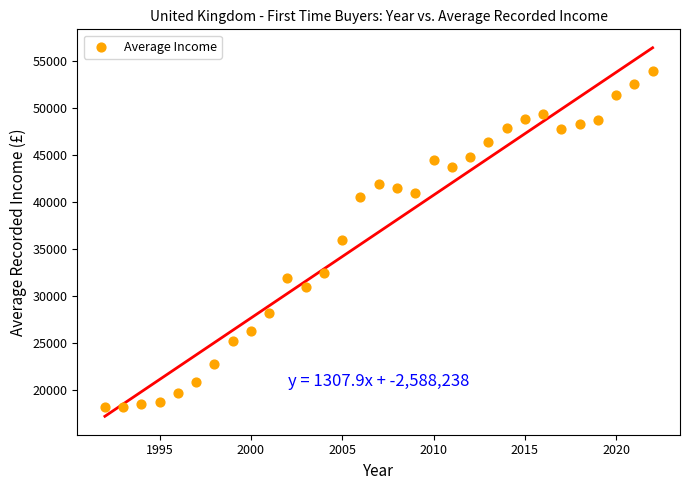

What is the range of X values (max minus min)?

30.0